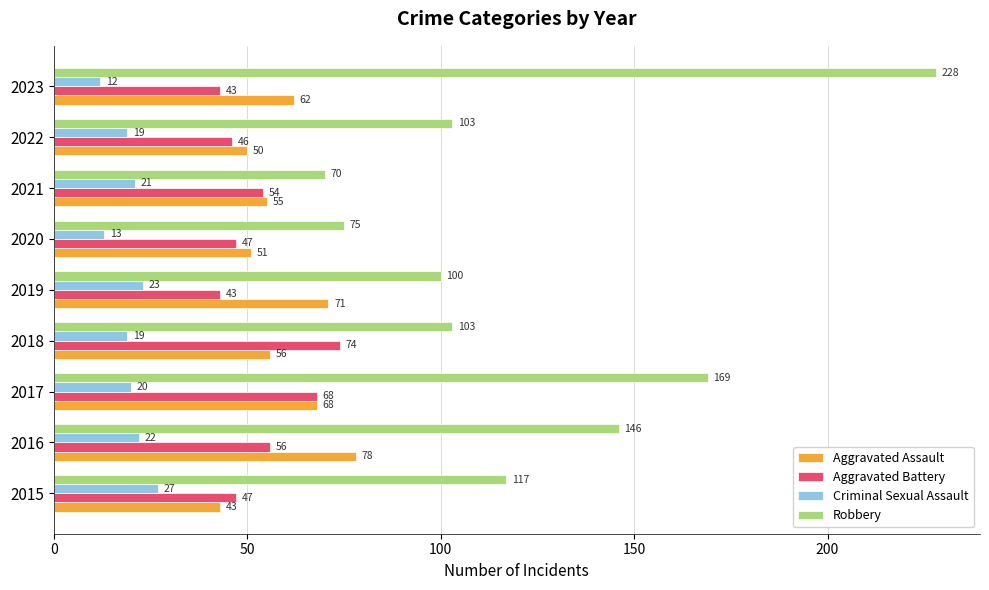

At how many categories does at least one series exceed 73?

8